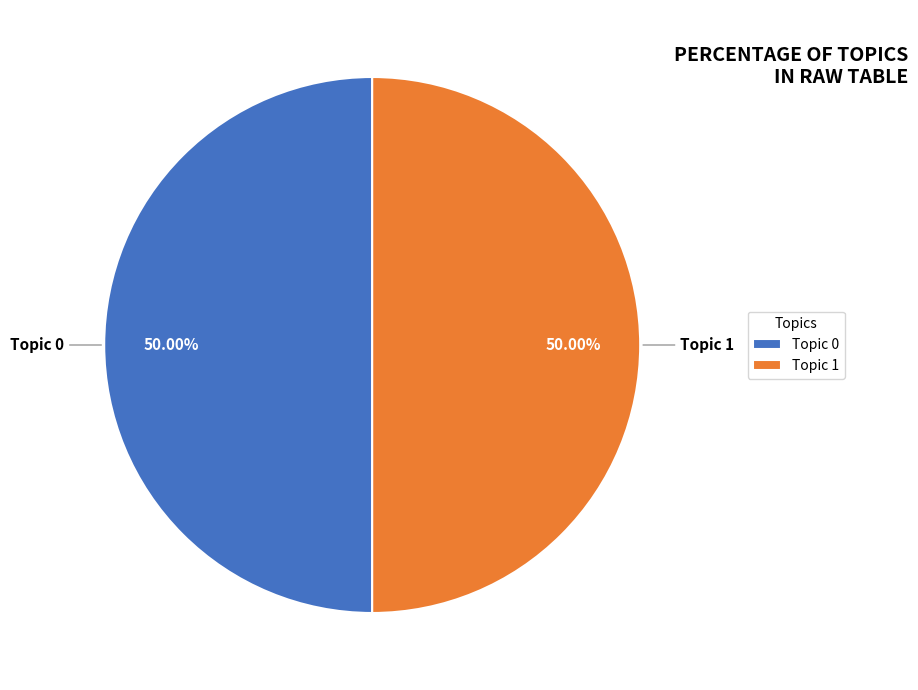

How many slices are in this pie chart?

2